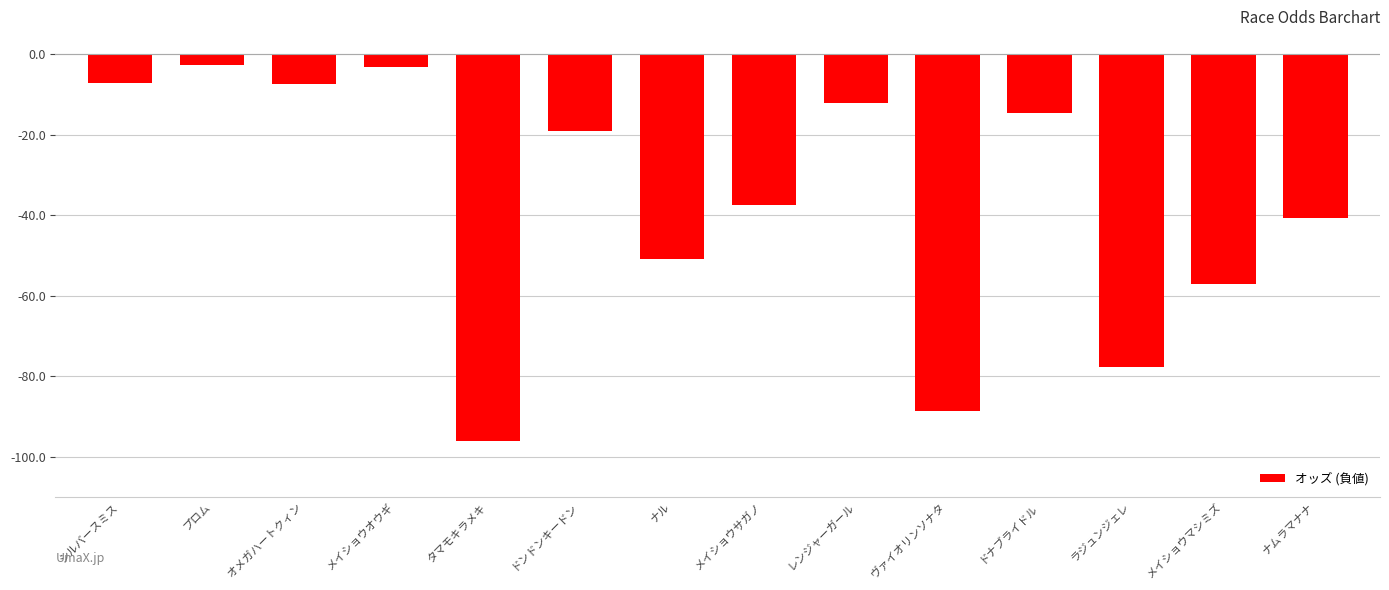

What value does the data have at ナル?

-50.8